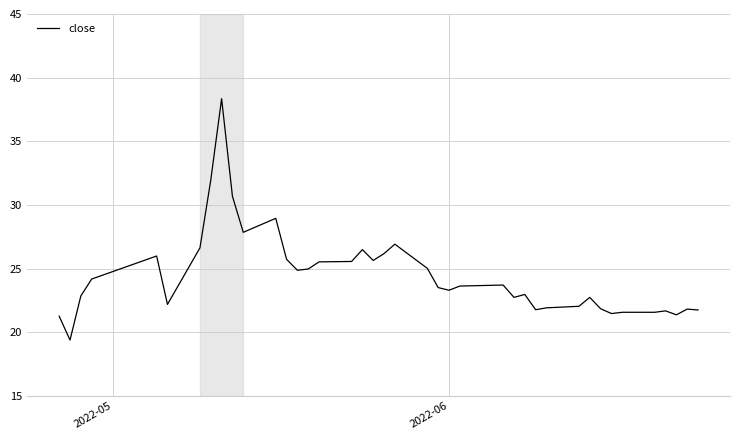

What is the smallest value displayed?

19.4